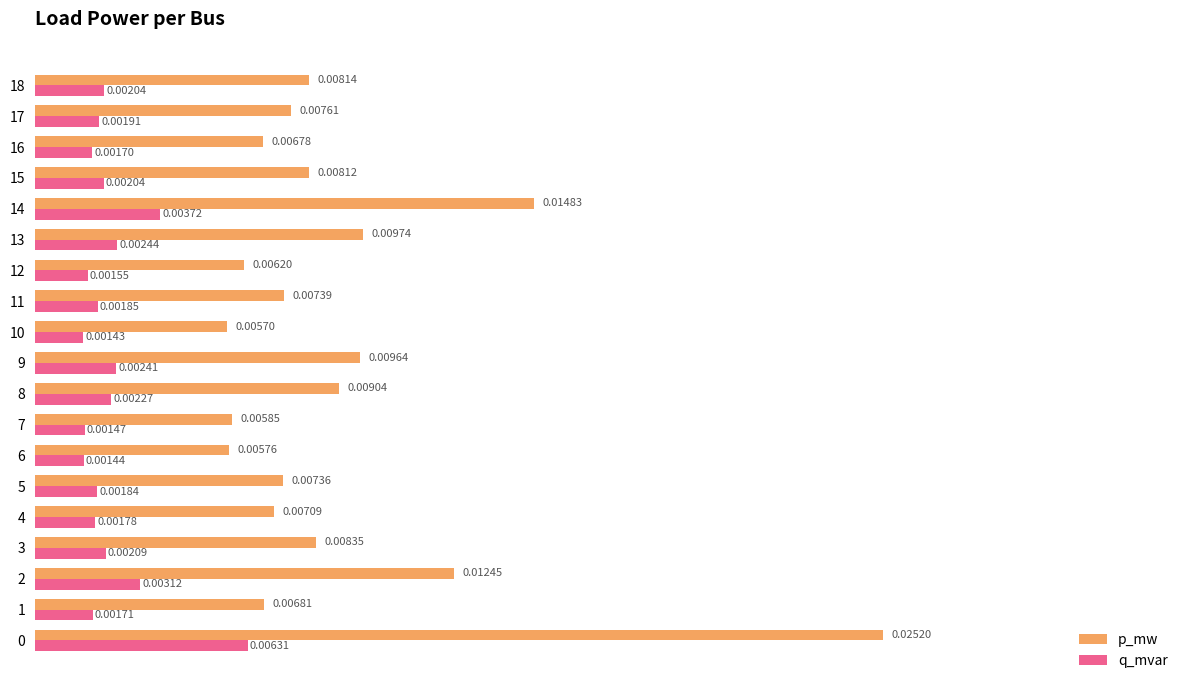

What are all the series names shown in the legend?

p_mw, q_mvar